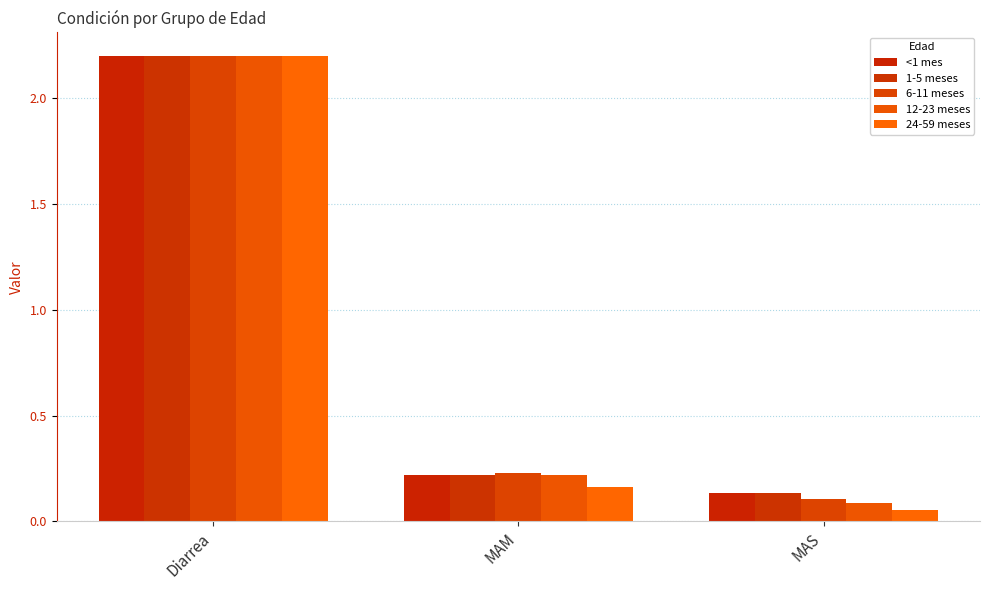

The <1 mes series shows 2.2 at Diarrea. True or false?

True